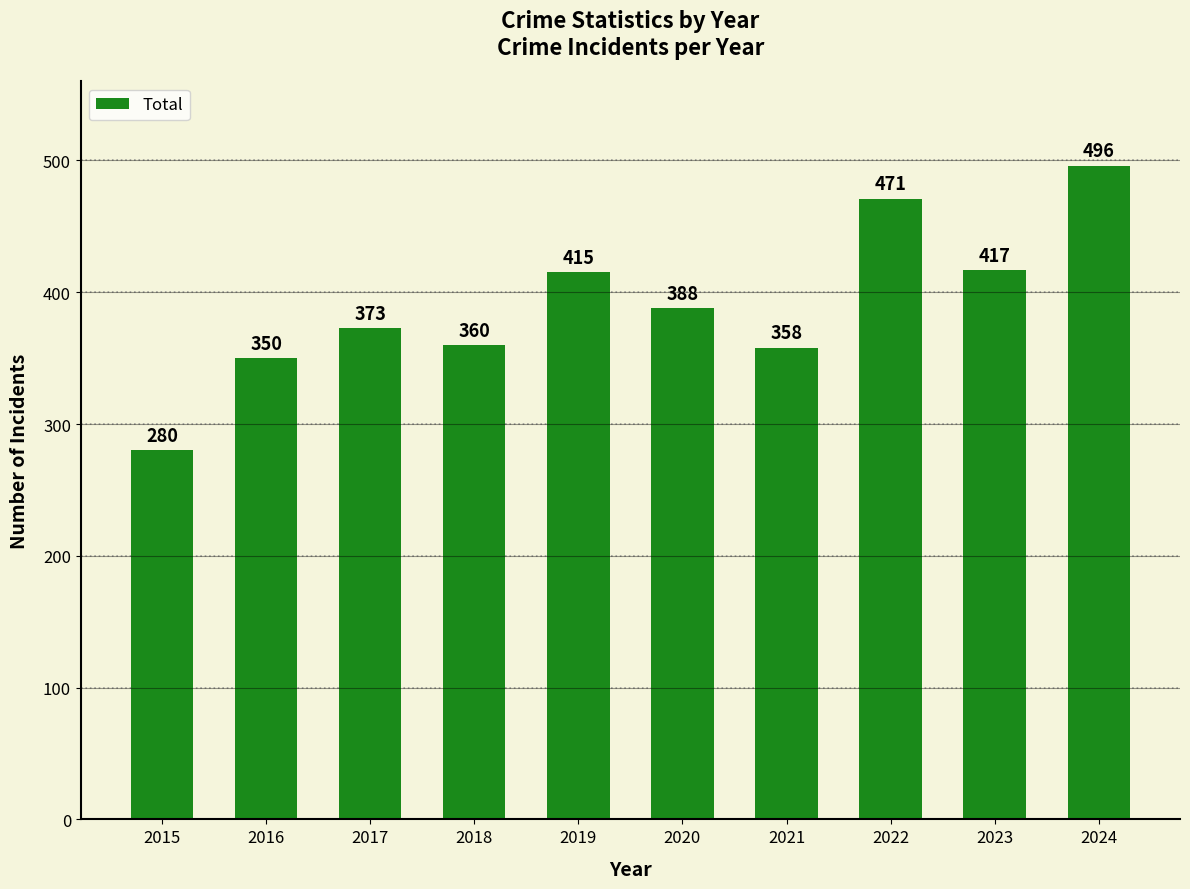

What is the difference between the maximum and second lowest values?

146